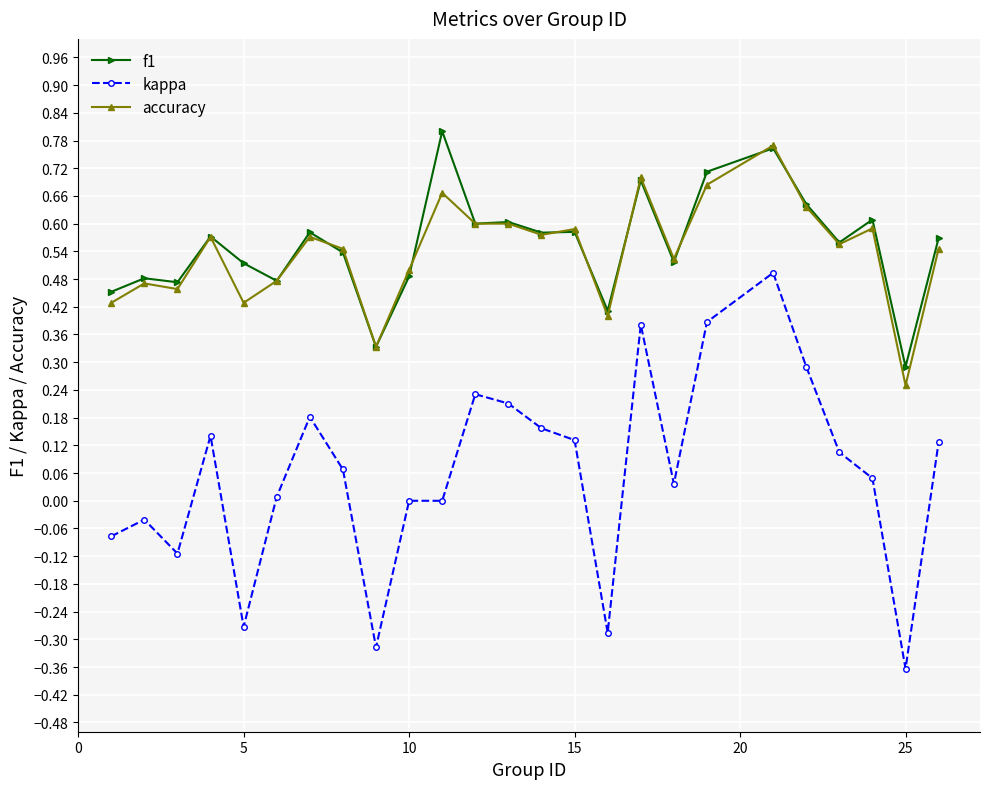

True or false: accuracy and kappa cross at least once.

False